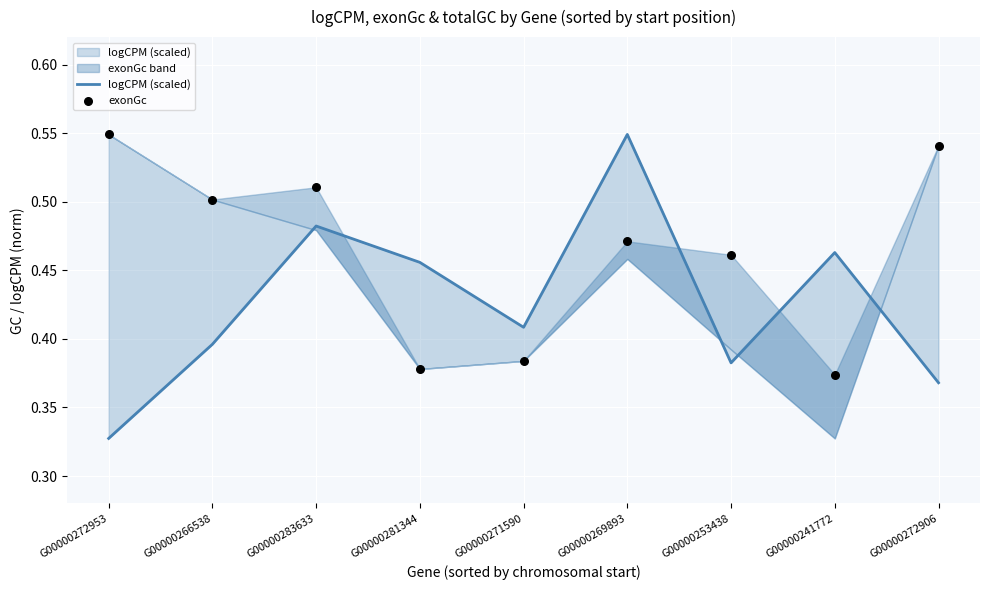

What is the total value across all series at G00000283633?

1.0